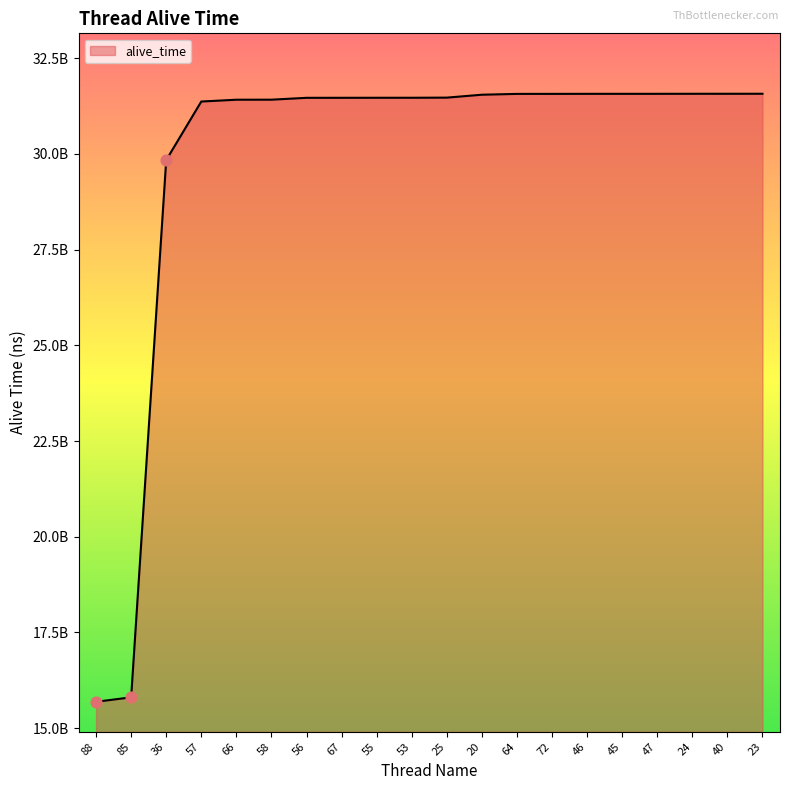

What is the change in value from 56 to 20?

+81008214